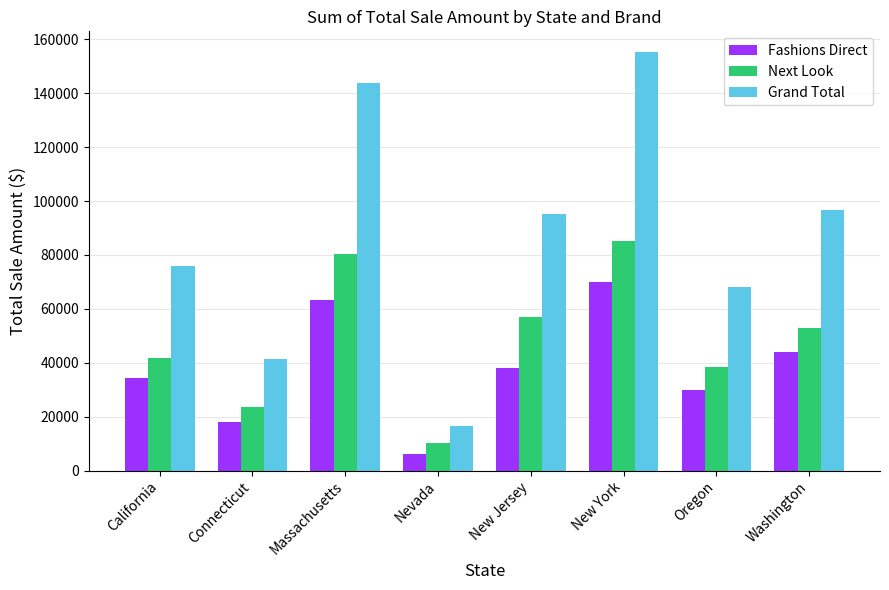

True or false: Fashions Direct has a value of 31289.1 at Connecticut.

False